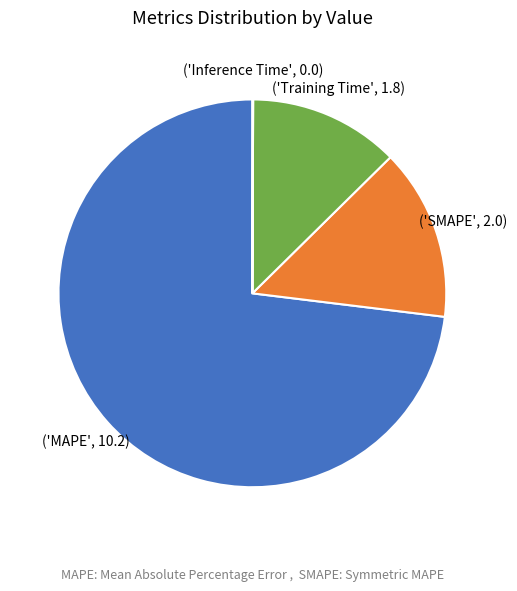

Is there a majority slice in this chart?

Yes